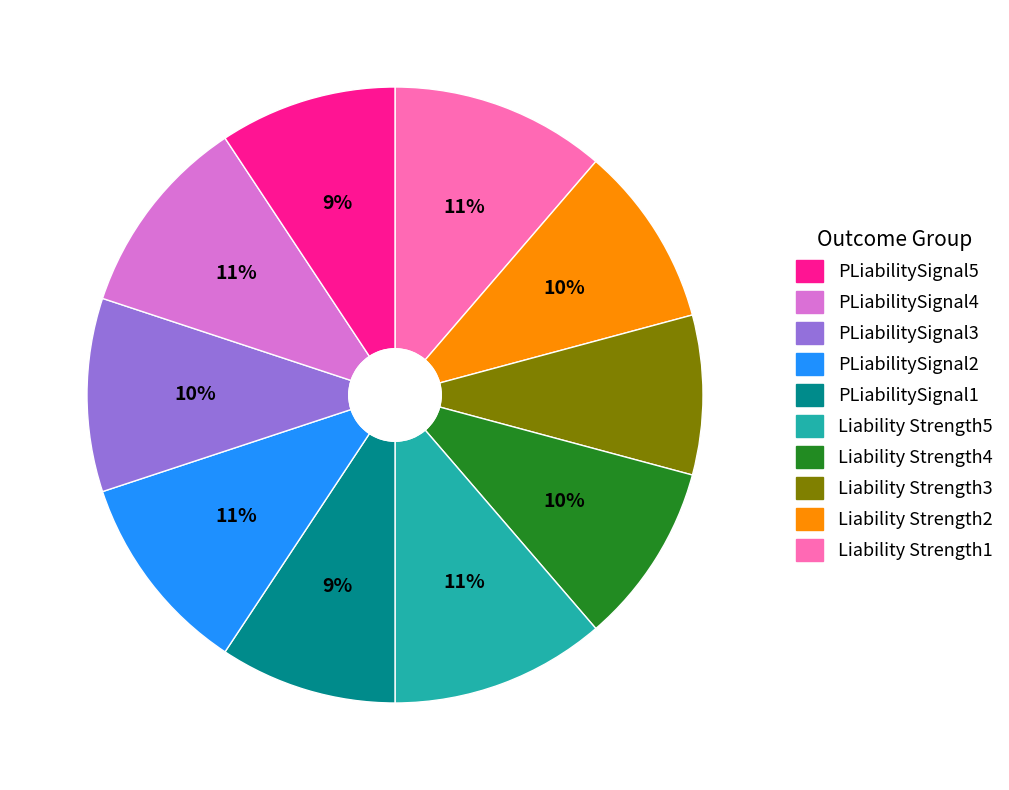

Is there a majority slice in this chart?

No